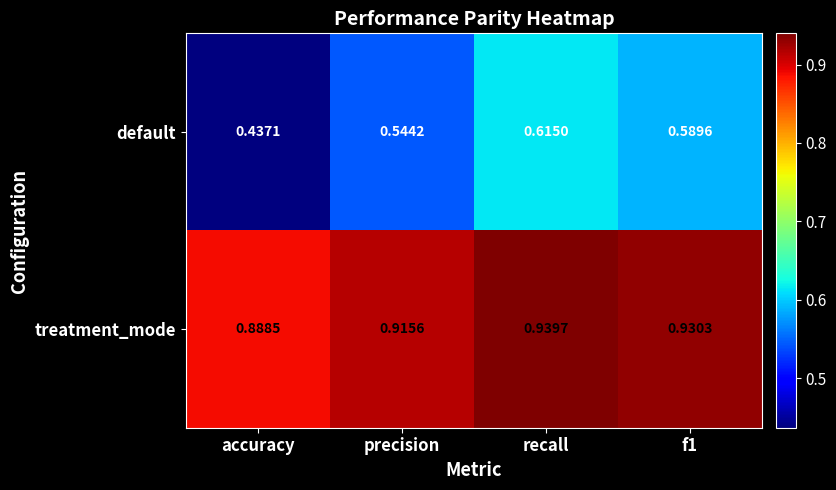

Which category has the lowest value across all series?

accuracy